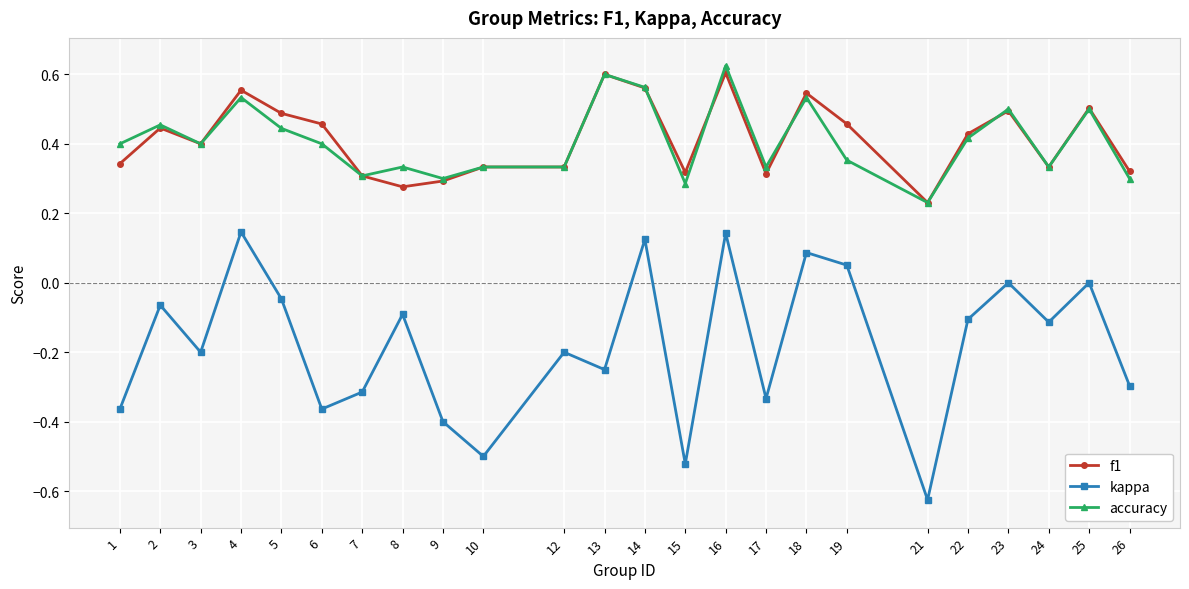

How many distinct data groups are displayed?

3